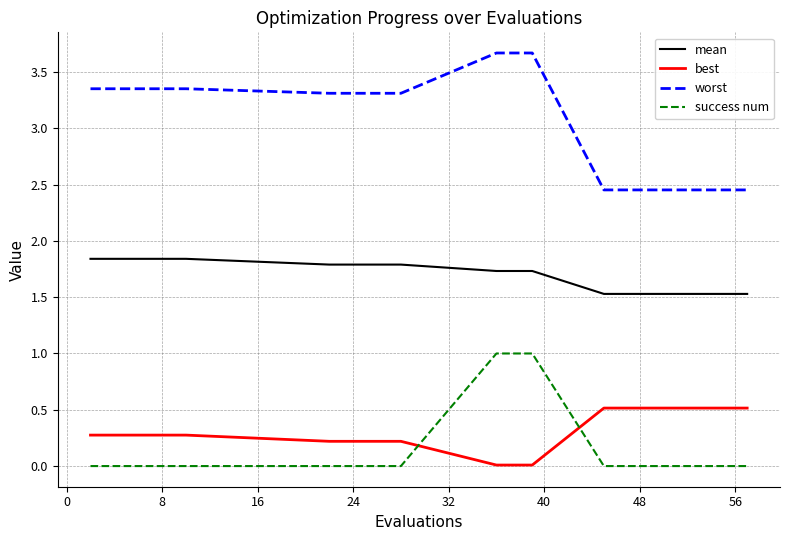

Which series has the largest total across all categories?

worst